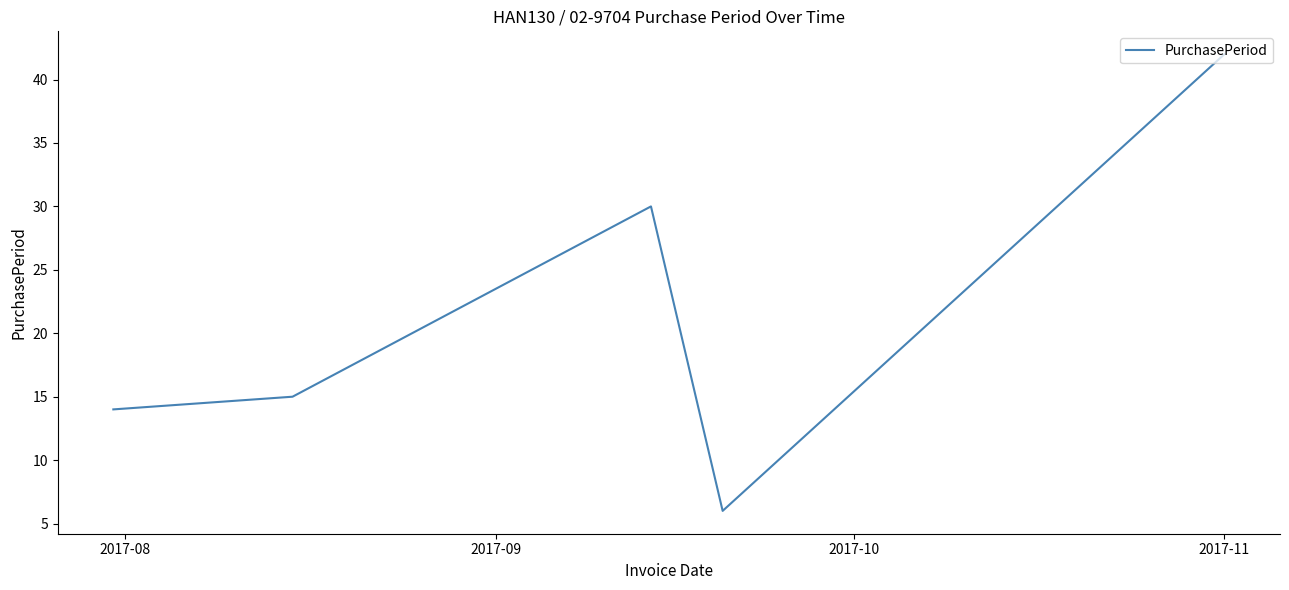

Reading left to right, transcribe all the data shown in this chart.

14	15	30	6	42